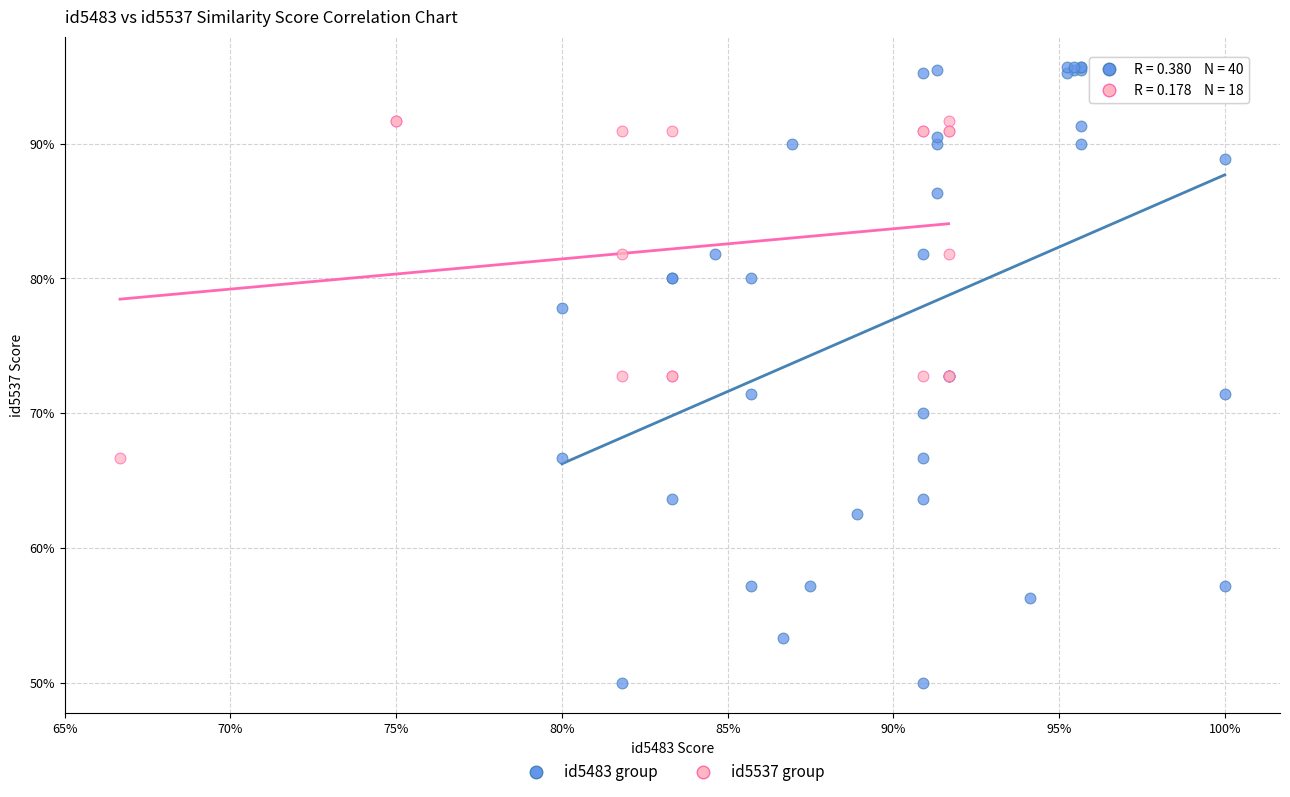

What are all the series names shown in the legend?

id5483 group, id5537 group